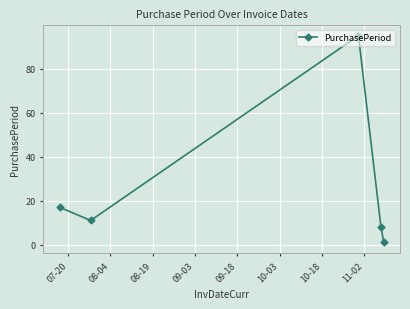

What is the maximum value shown in the chart?

95